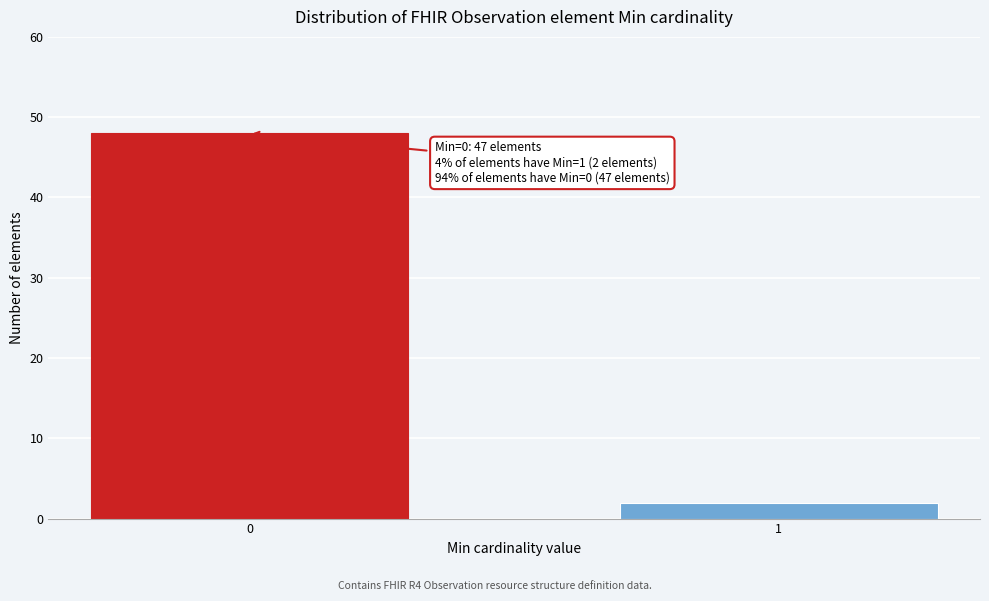

Reading left to right, what are all the values shown in this chart?

0=48	1=2